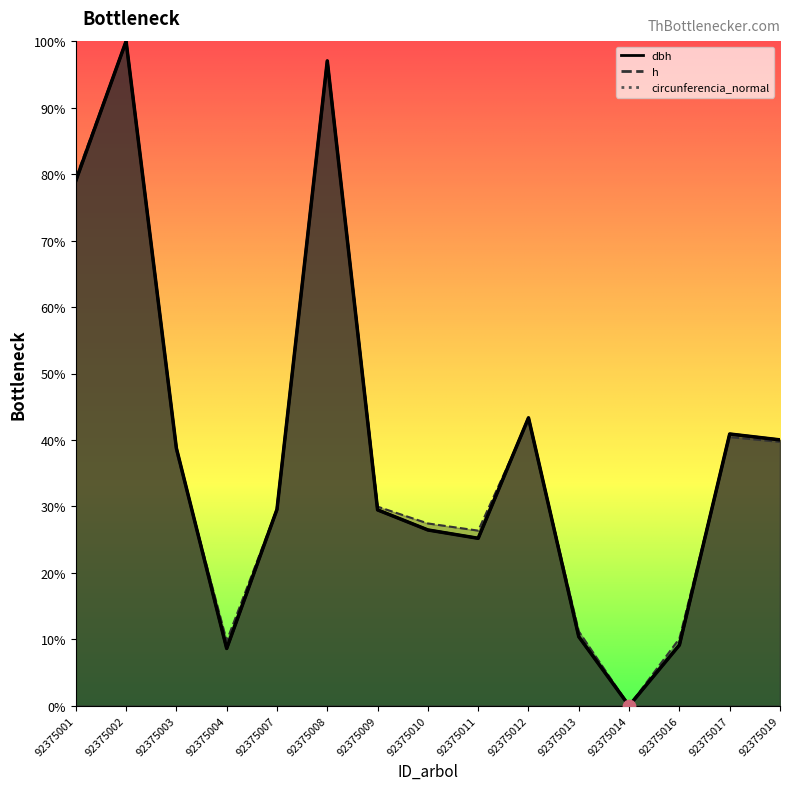

Which series reaches the maximum Y coordinate?

dbh